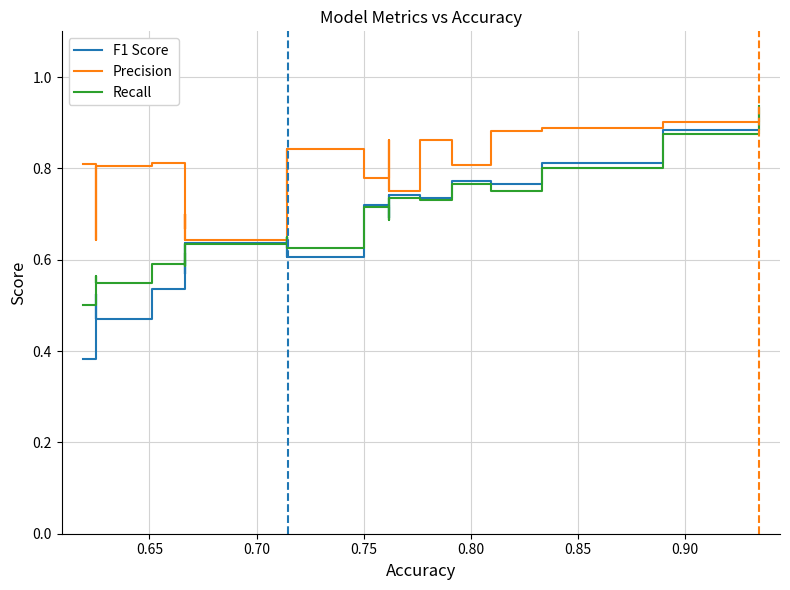

Count the number of data series in this chart.

3